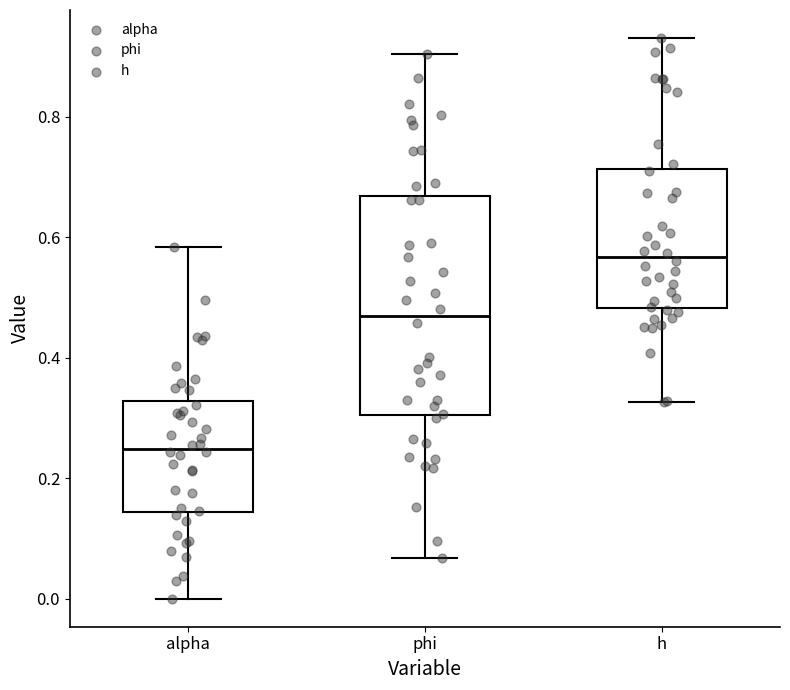

Which box is the tallest, from its lower edge to its upper edge?

phi